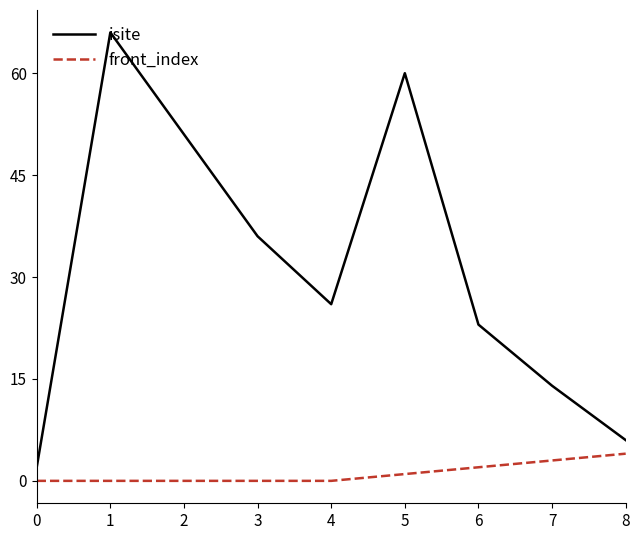

Is it true that isite equals 14 at 7?

True